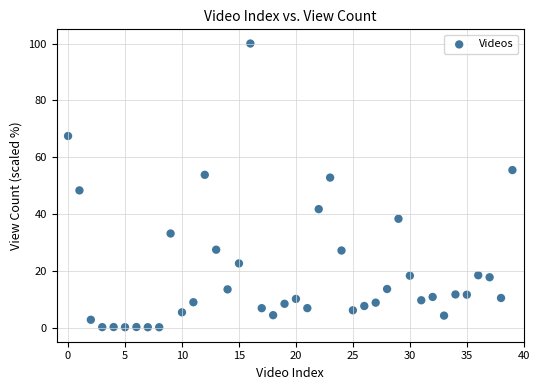

What is the range of Y values (max minus min)?

99.9